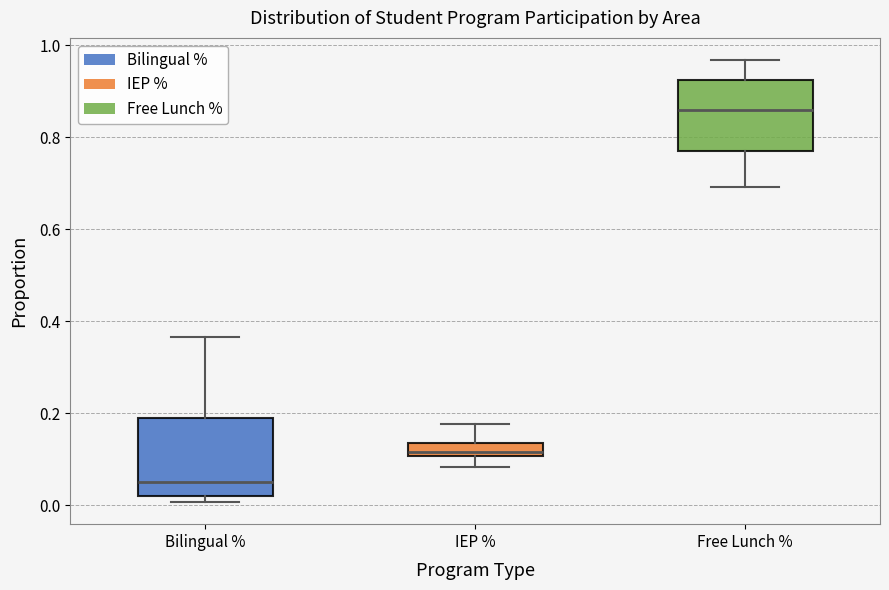

Where does the median line of the box for Free Lunch % sit on the y-axis? The values are not printed on the chart, so give them approximately, as read against the axis.

0.86